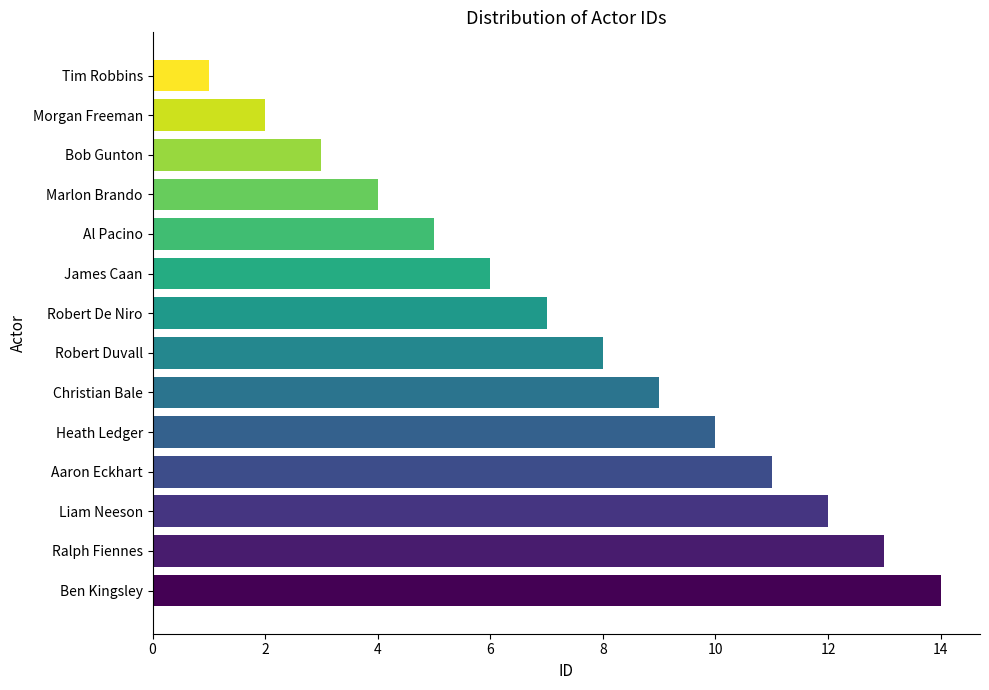

Rank the categories by value from lowest to highest.

Tim Robbins, Morgan Freeman, Bob Gunton, Marlon Brando, Al Pacino, James Caan, Robert De Niro, Robert Duvall, Christian Bale, Heath Ledger, Aaron Eckhart, Liam Neeson, Ralph Fiennes, Ben Kingsley